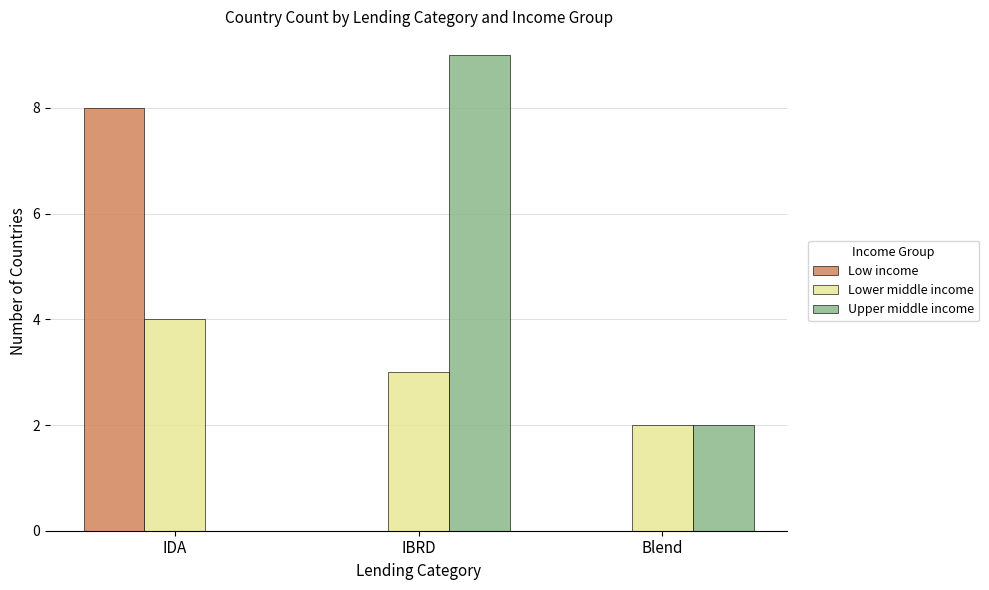

Is it true that Lower middle income equals 3 at IBRD?

True